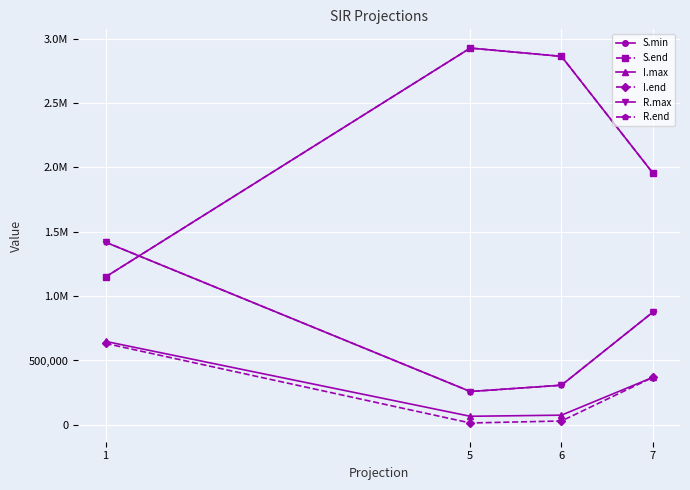

True or false: I.max and R.end intersect in this chart.

False